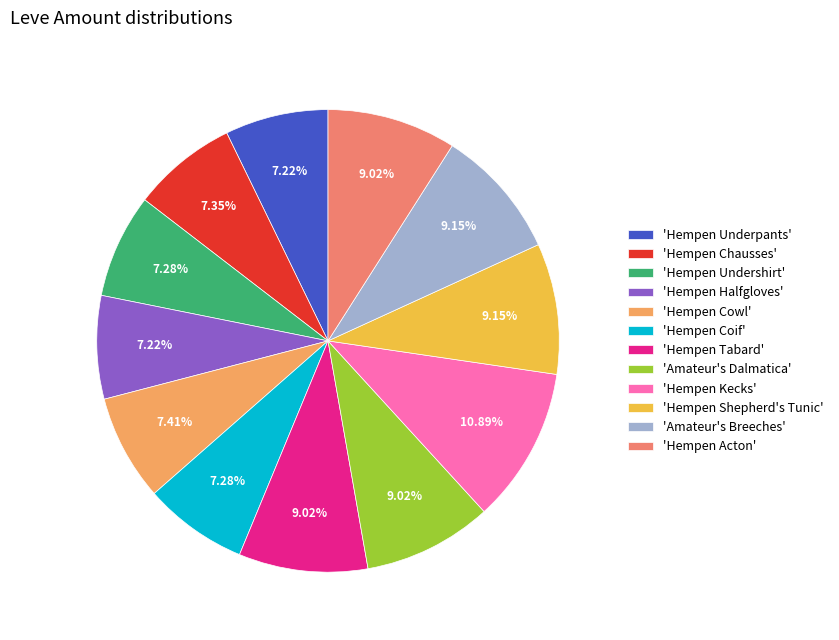

Count the number of slices in the pie.

12